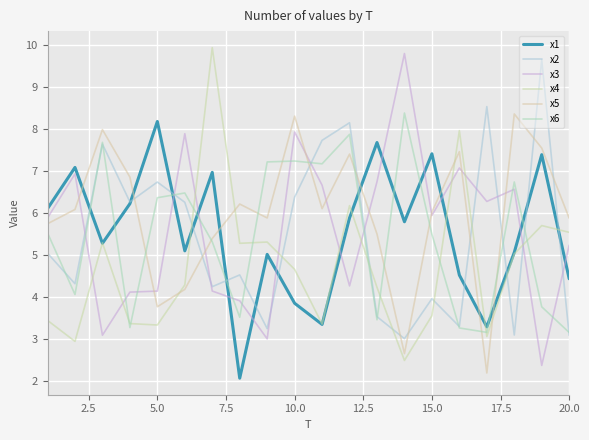

At how many categories does at least one series exceed 5?

20